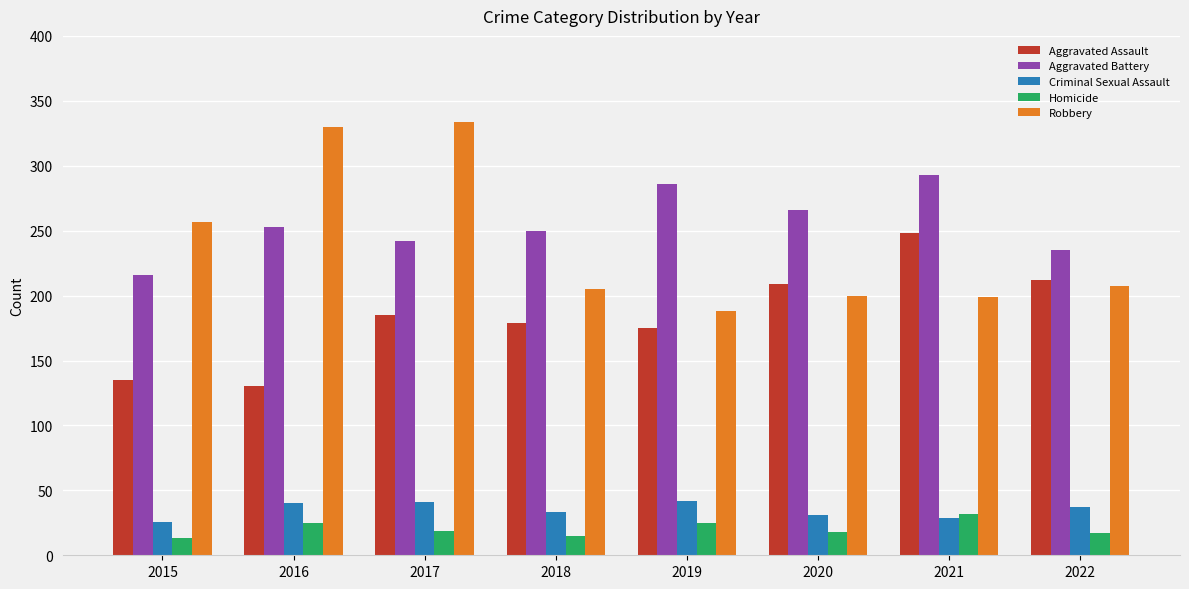

Is it true that Aggravated Battery equals 463 at 2021?

False